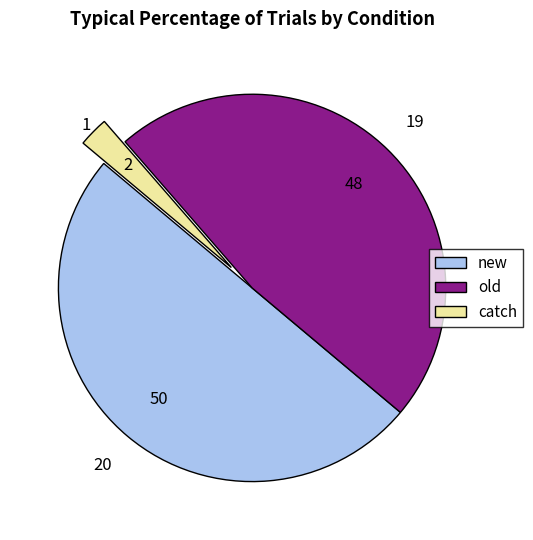

True or false: old accounts for 48% of the total.

True